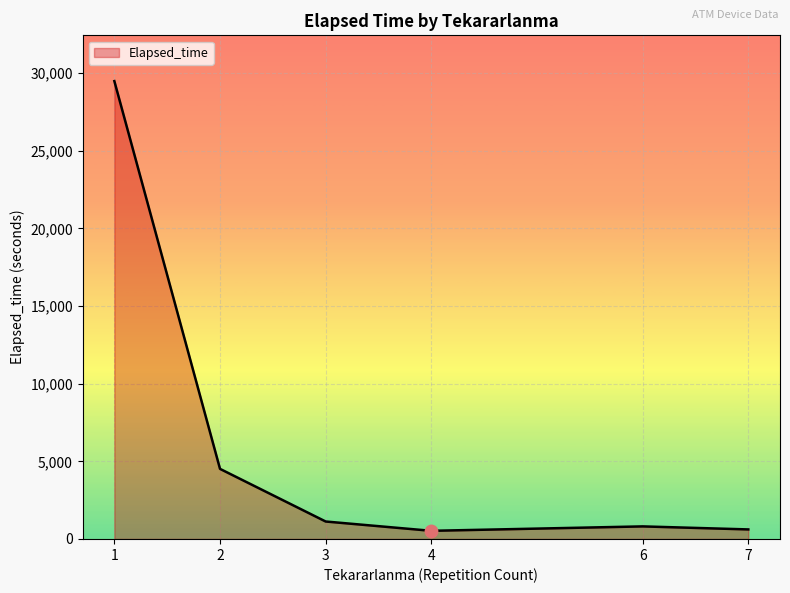

What is the change in value from 1 to 2?

-24975